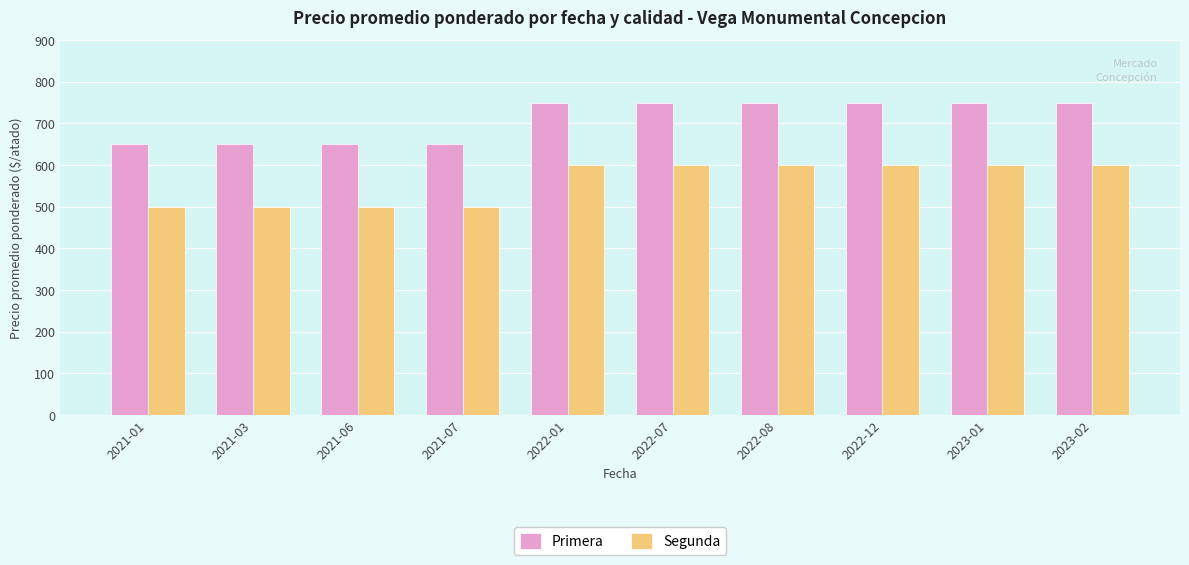

What is the difference between the Primera values at 2021-01 and 2022-01?

100